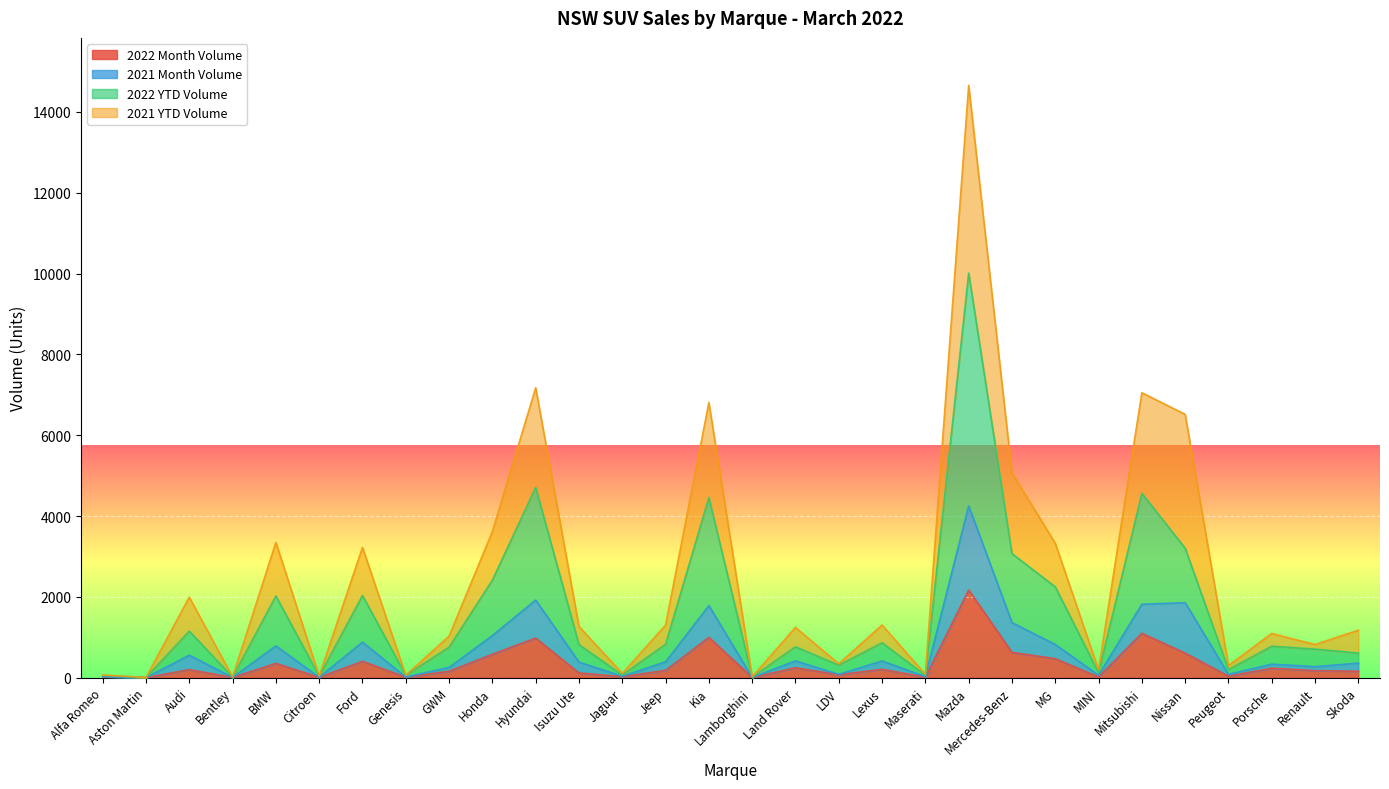

What is the difference between the 2021 YTD Volume values at Mazda and Land Rover?

13413